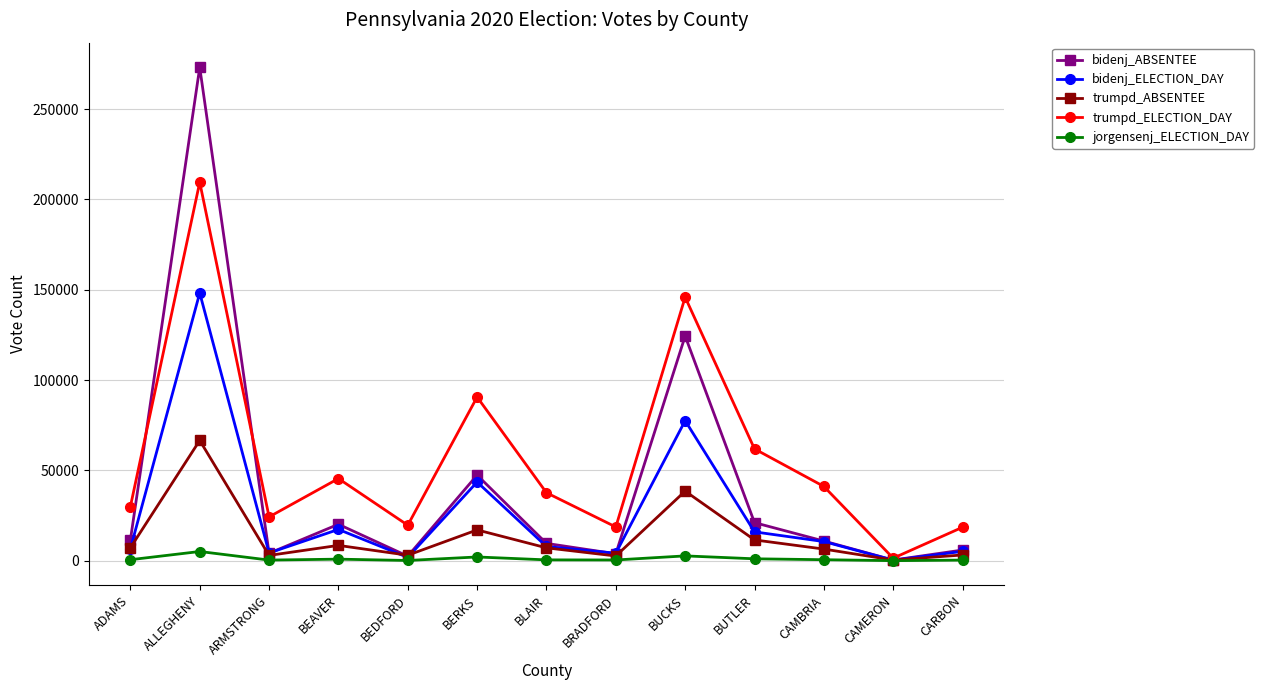

Where does the bidenj_ABSENTEE series first go above 10878?

ADAMS